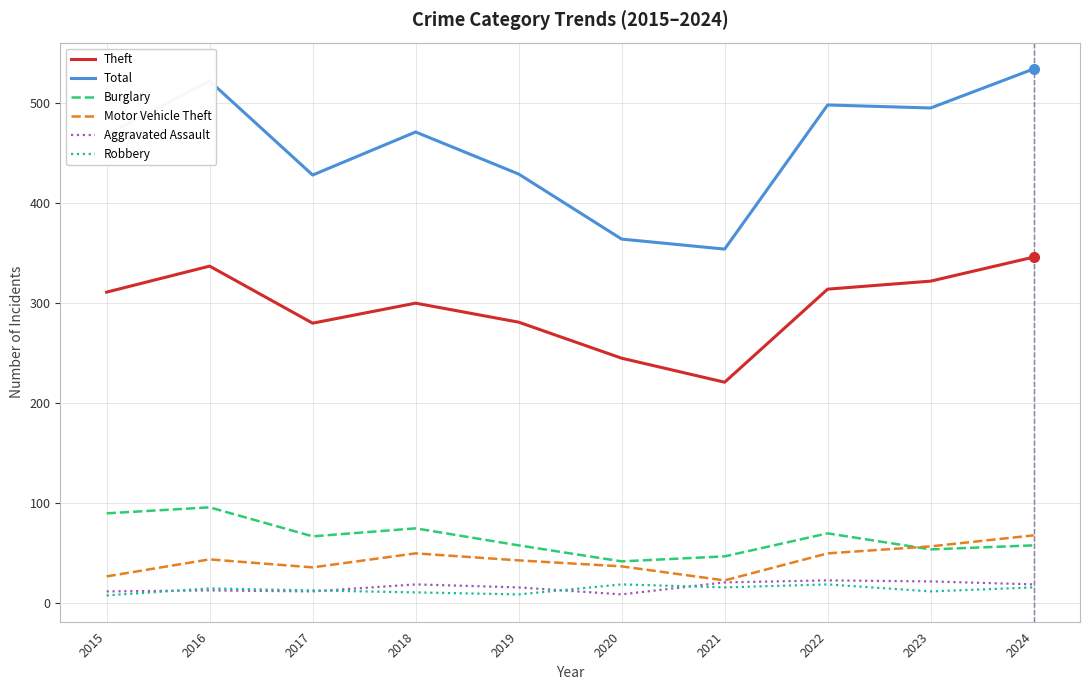

True or false: Burglary and Robbery intersect in this chart.

False